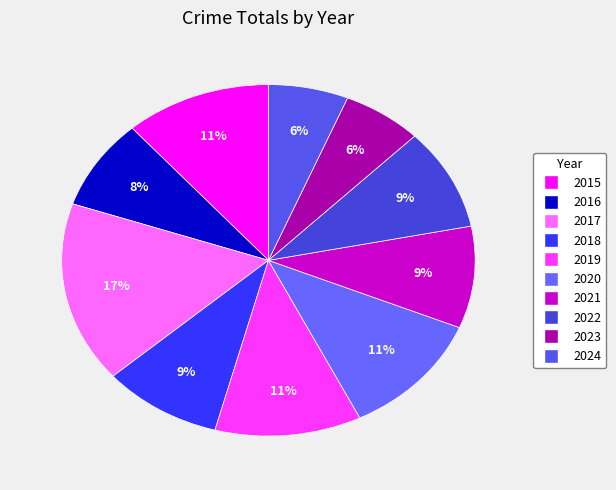

Which category has the biggest portion of the pie?

2017